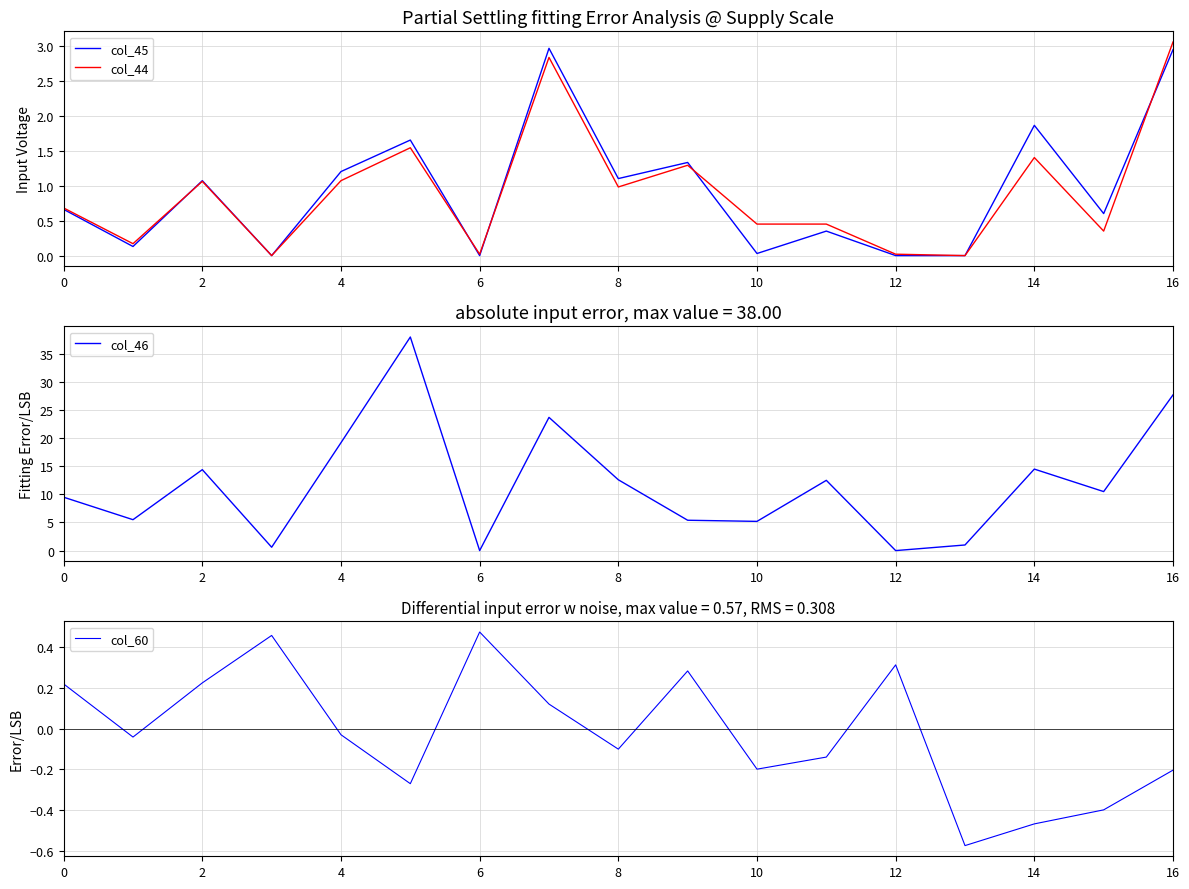

Is it true that col_45 equals 0.2 at 11?

False